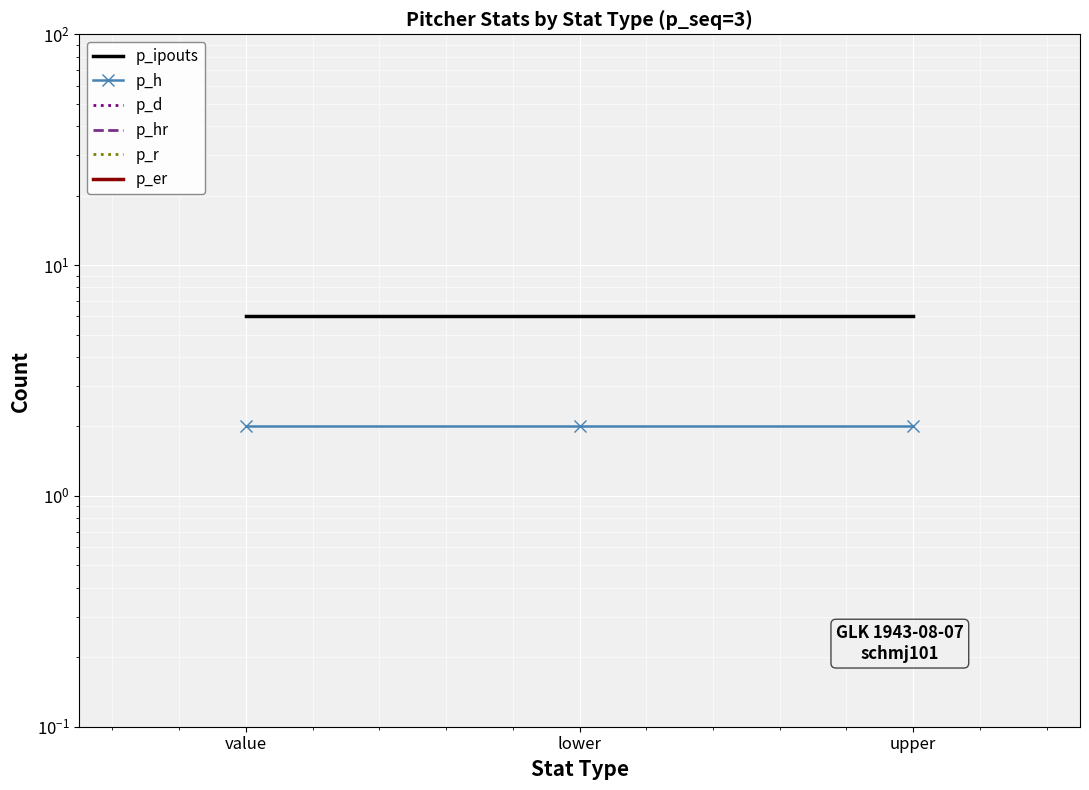

Which series has the widest spread of values?

p_ipouts